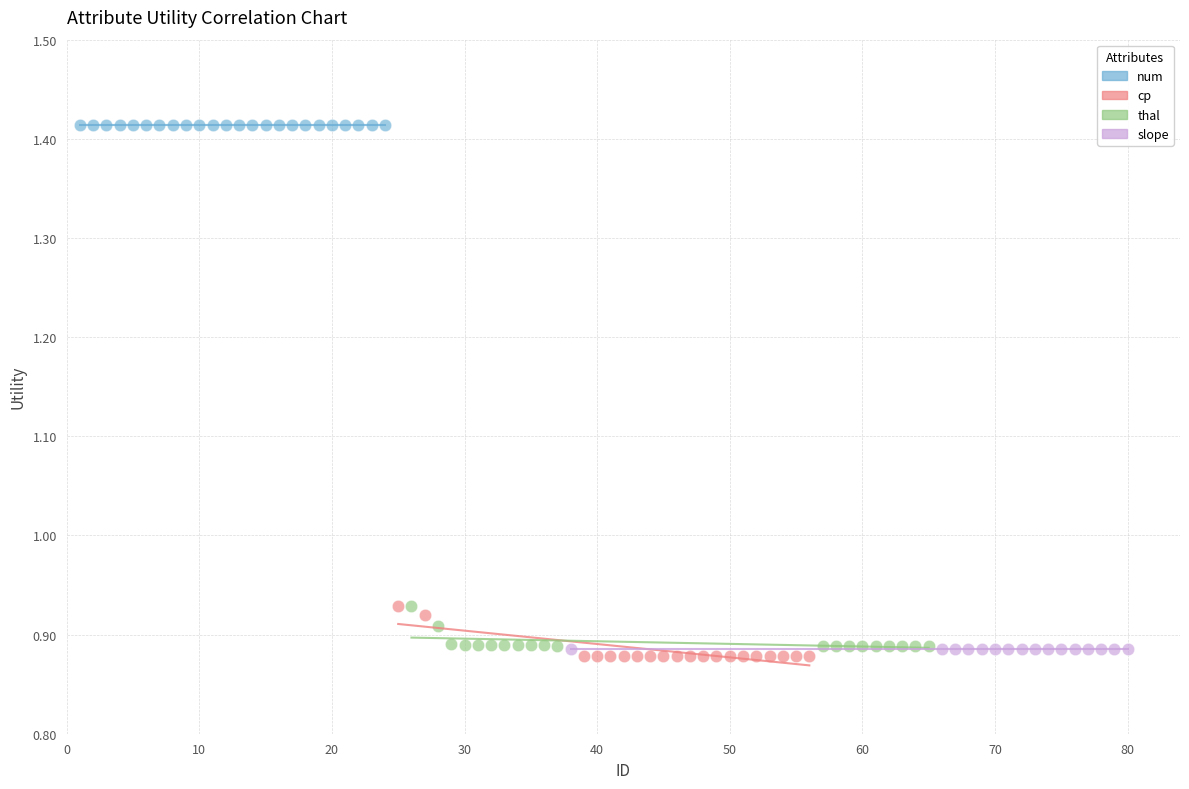

Which series reaches the maximum Y coordinate?

num